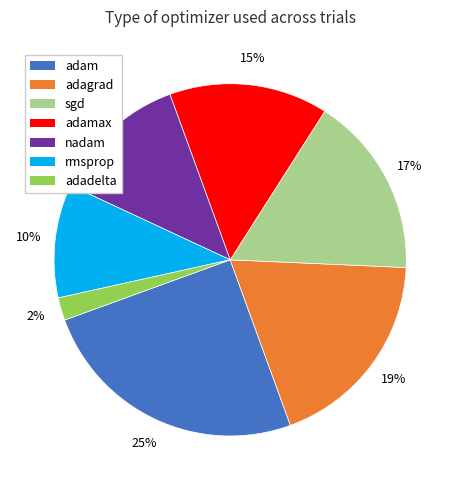

Is there a majority slice in this chart?

No